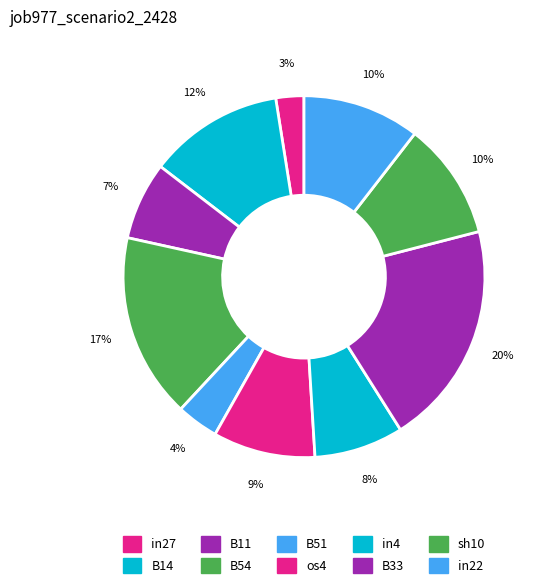

What percentage do B14 and B54 together represent?

28.6%